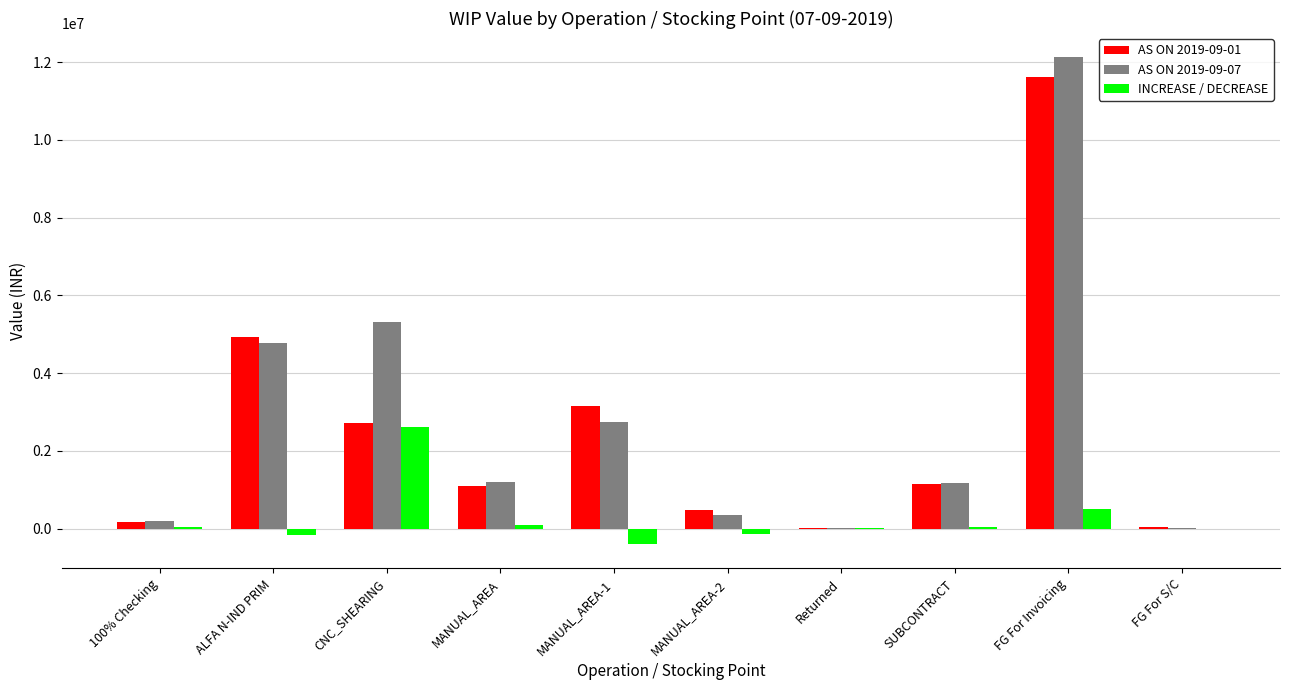

What is the sum of all INCREASE / DECREASE values?

2550905.9